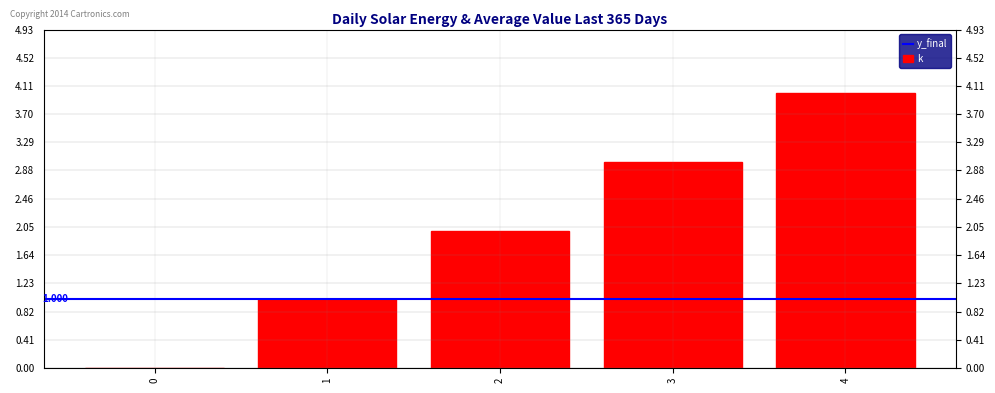

The value at 1 is 0. True or false?

False